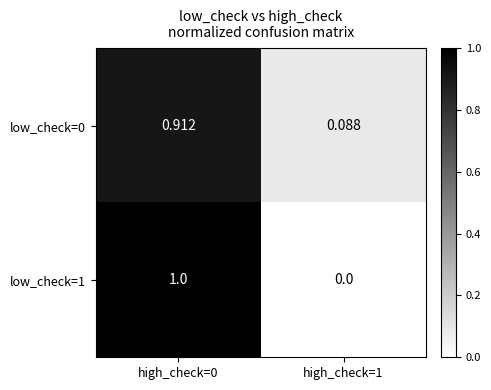

Is the value of low_check=0 at high_check=0 greater than the value of low_check=1 at high_check=1?

Yes